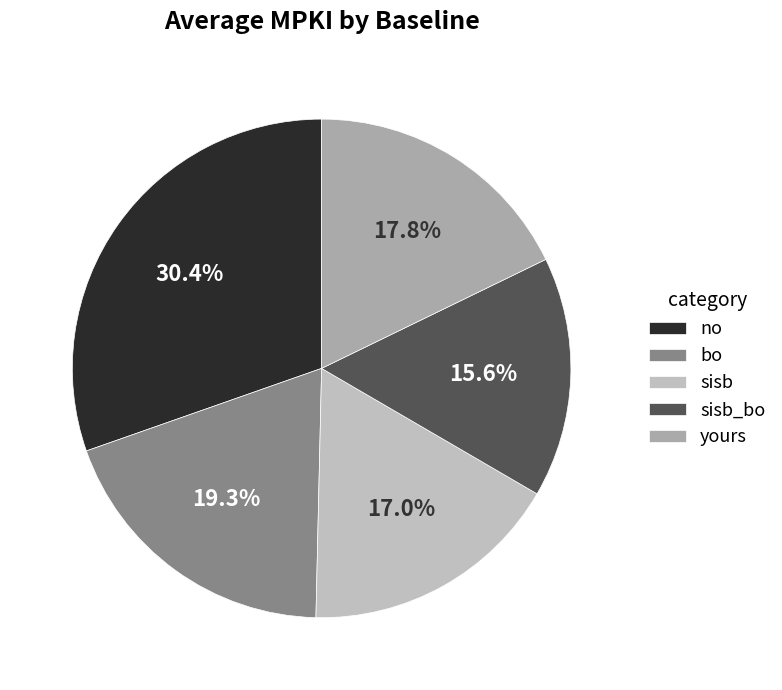

Which slice is the largest?

no